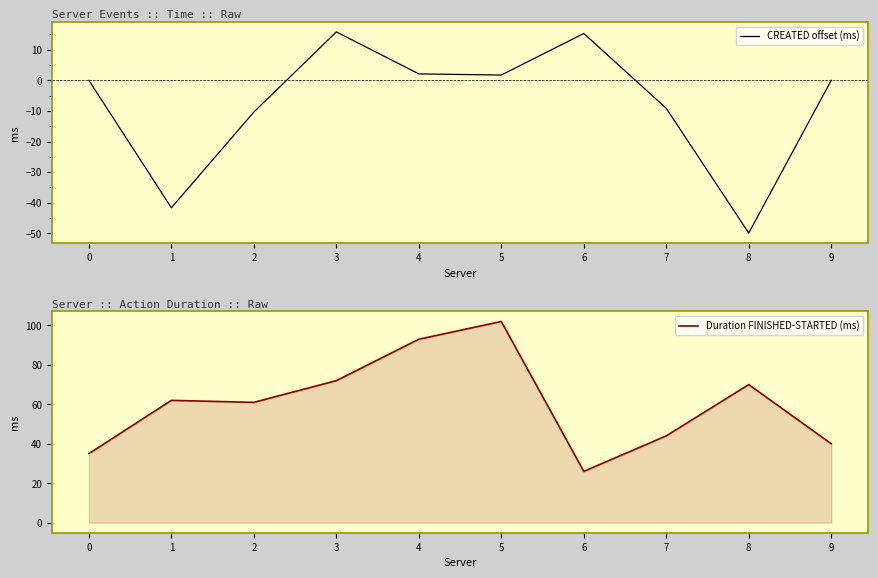

What is the value of the Duration FINISHED-STARTED (ms) point at the 10th from the left?

40.0